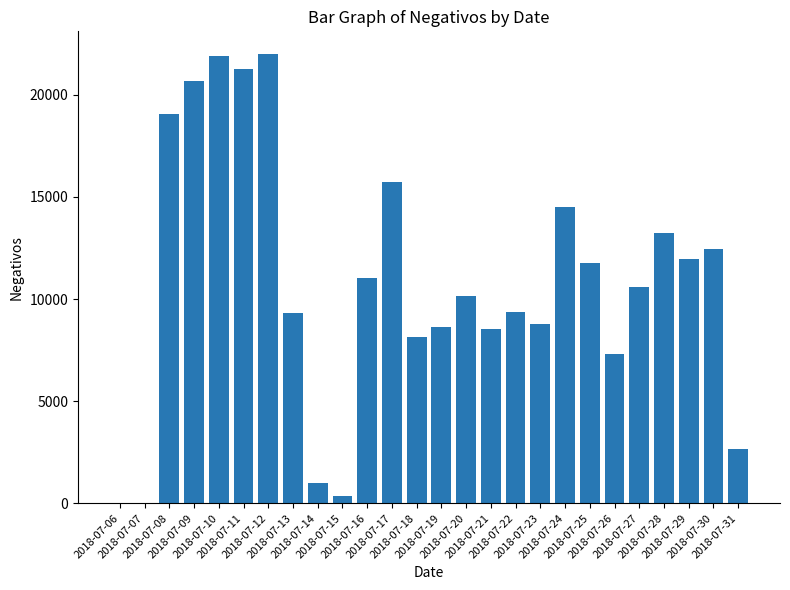

What is the sum of all values?

280493